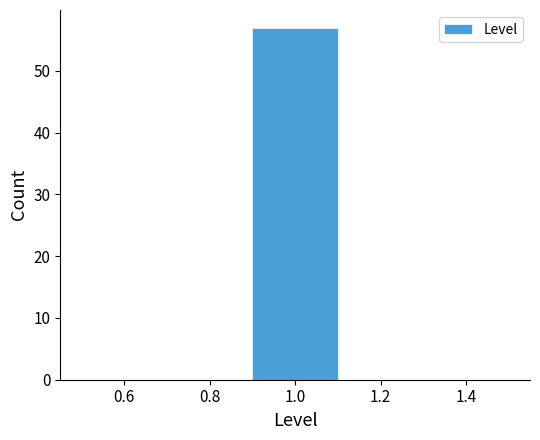

Over which range of the x-axis is the bar tallest?

0.9 to 1.1